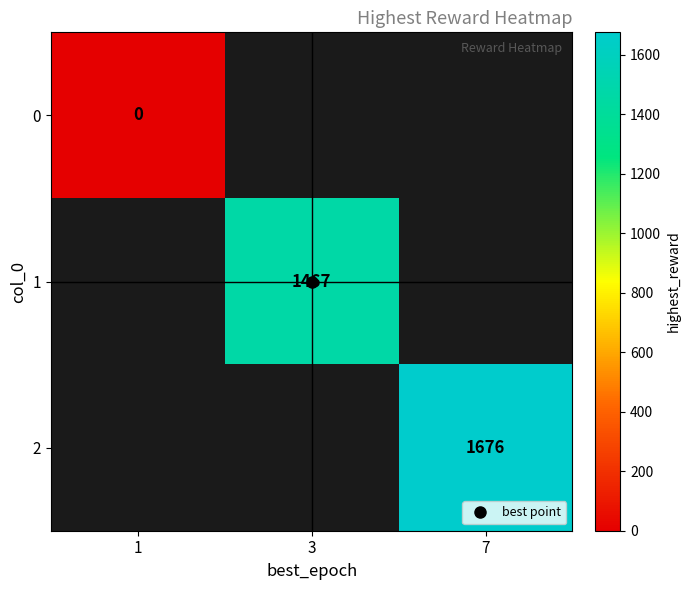

True or false: 1 has a value of 914.0 at 3.

False